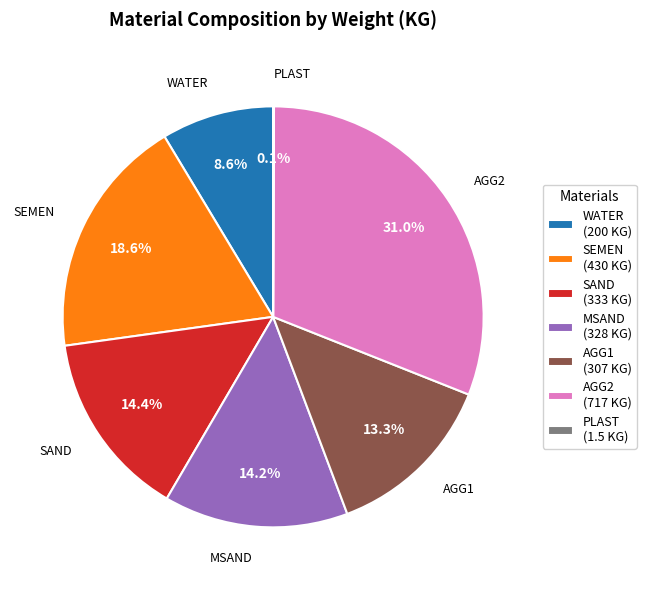

What is the ratio of the value at AGG2 (717 KG) to the value at MSAND (328 KG)?

2.2